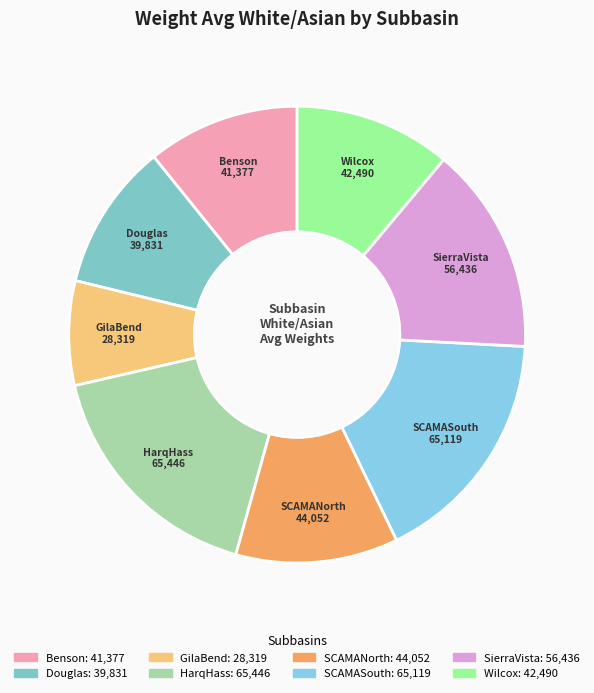

How many segments does this pie chart have?

8